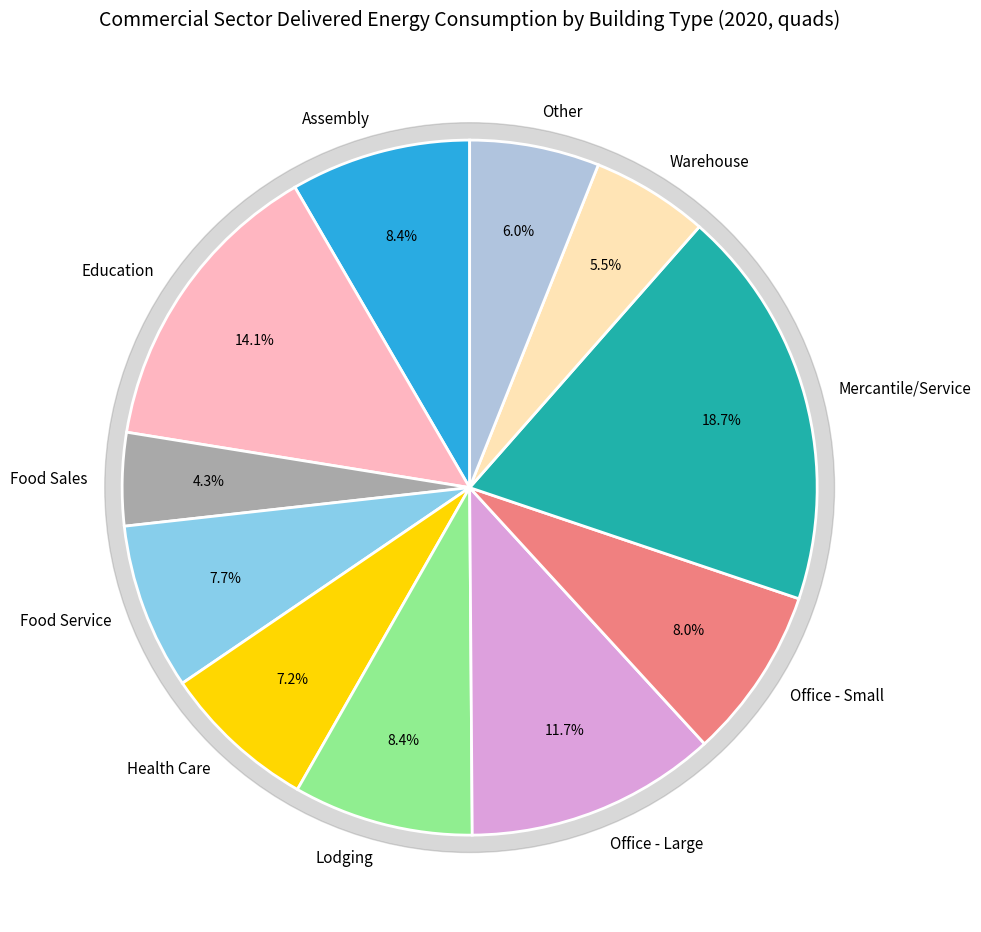

To the nearest percent, what is the difference between the Food Service and Office - Large slice percentages?

4%